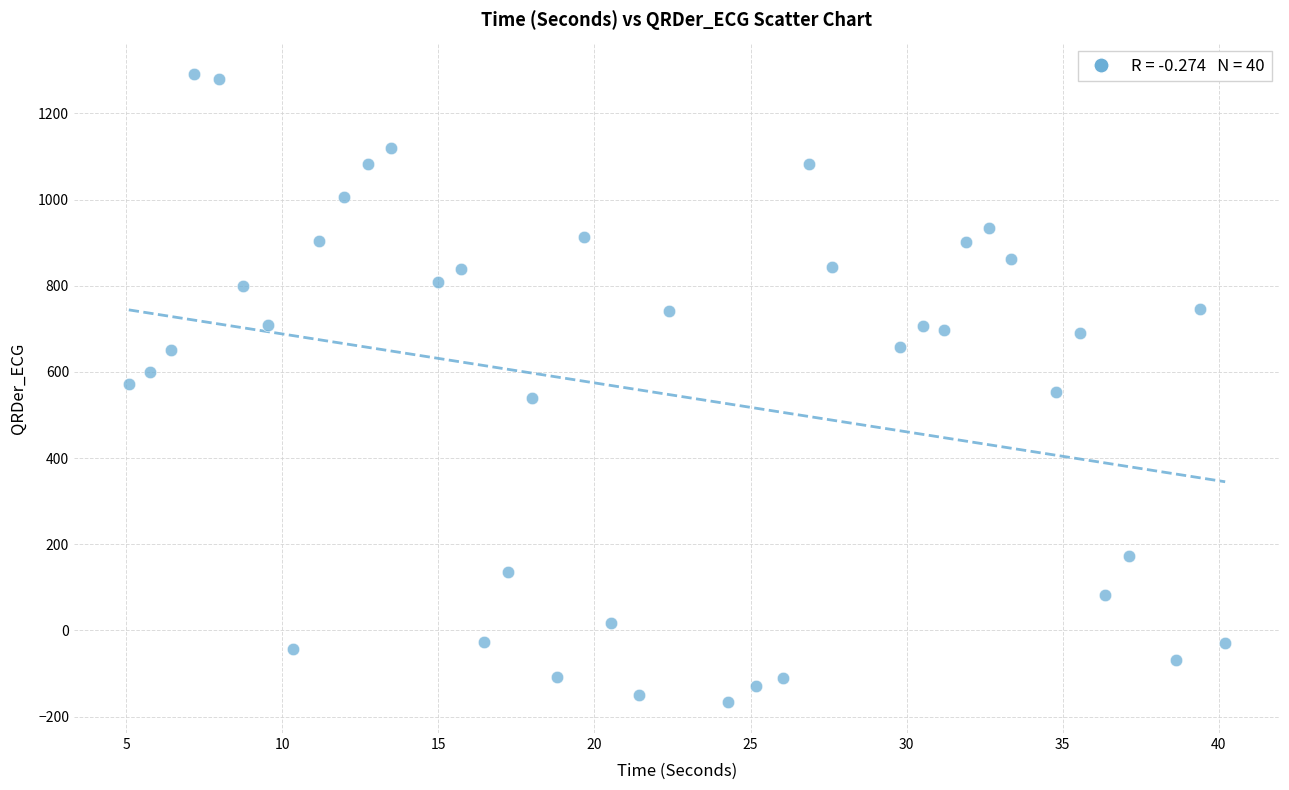

What is the range of X values (max minus min)?

35.1